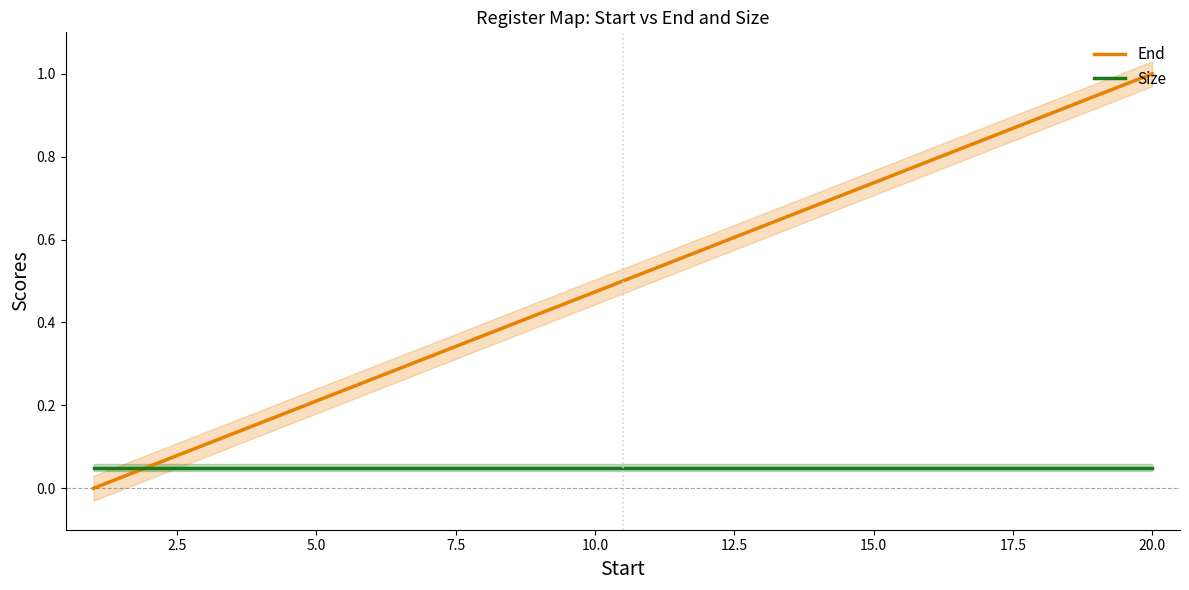

How many intersections are there between Size and End?

1